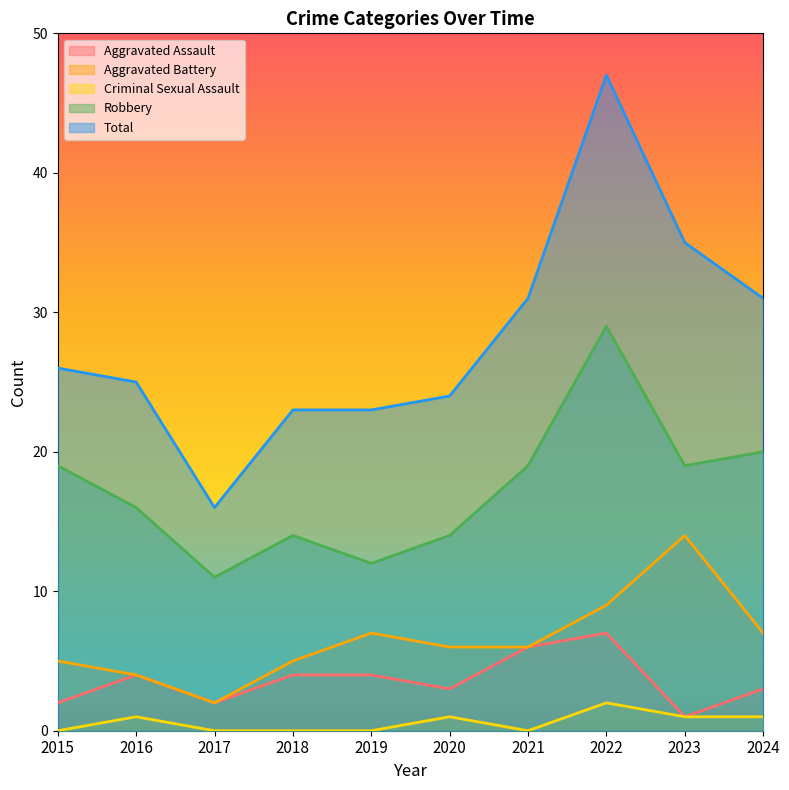

List the series in order of their peak value, lowest first.

Criminal Sexual Assault, Aggravated Assault, Aggravated Battery, Robbery, Total